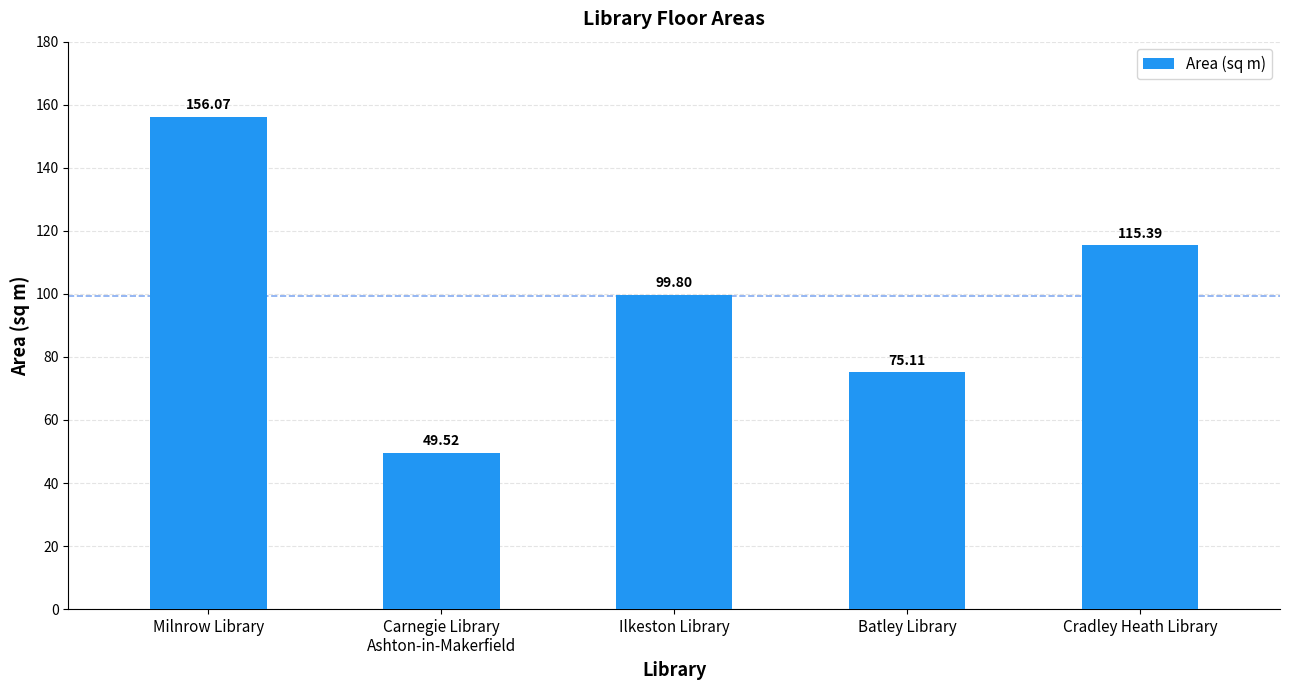

Does the chart contain any negative values?

No